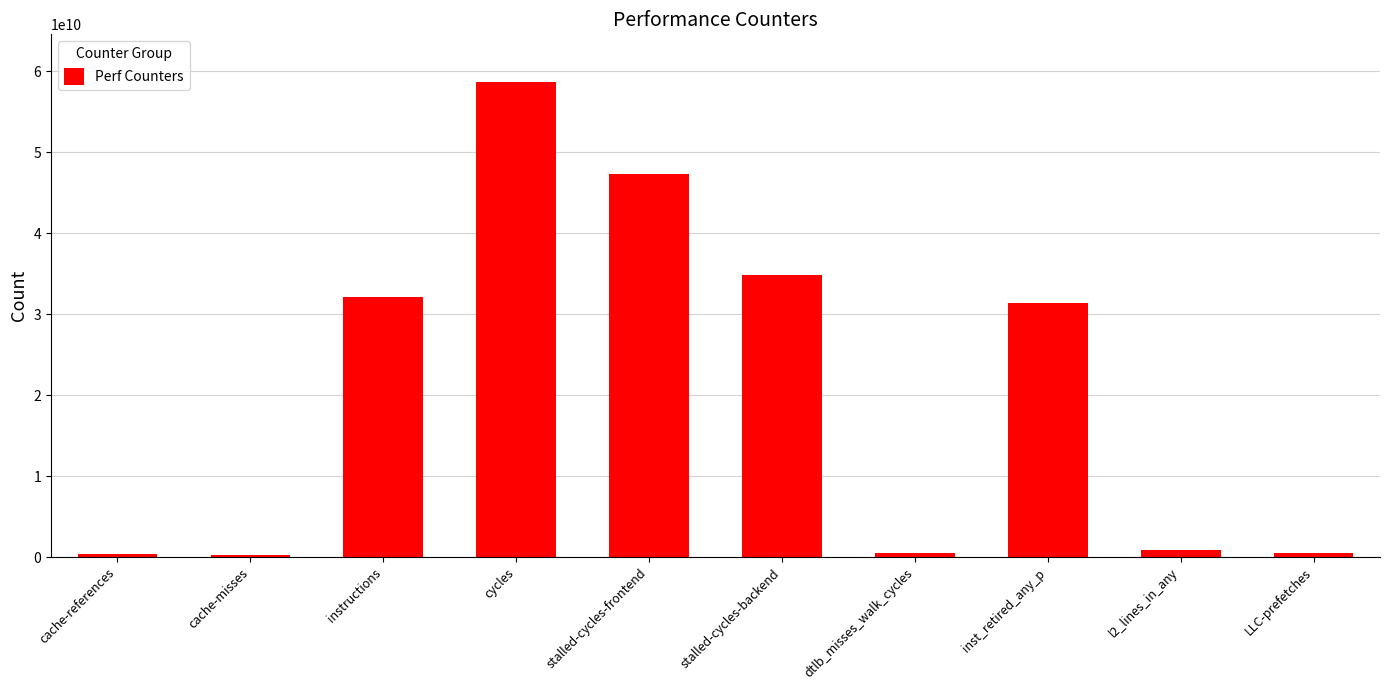

Count the number of data series in this chart.

1